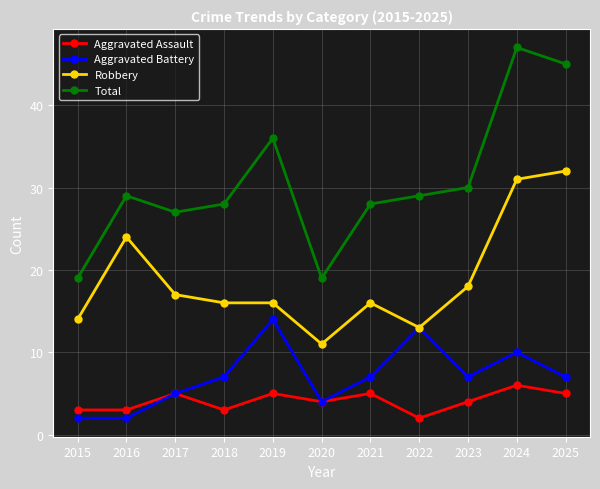

Is this an area chart (filled region under the line)?

No